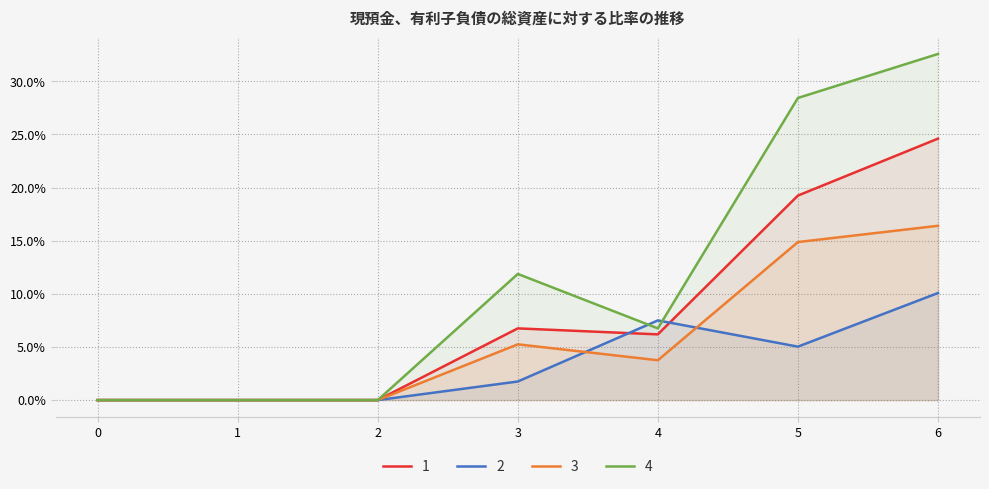

True or false: 3 and 4 cross at least once.

False